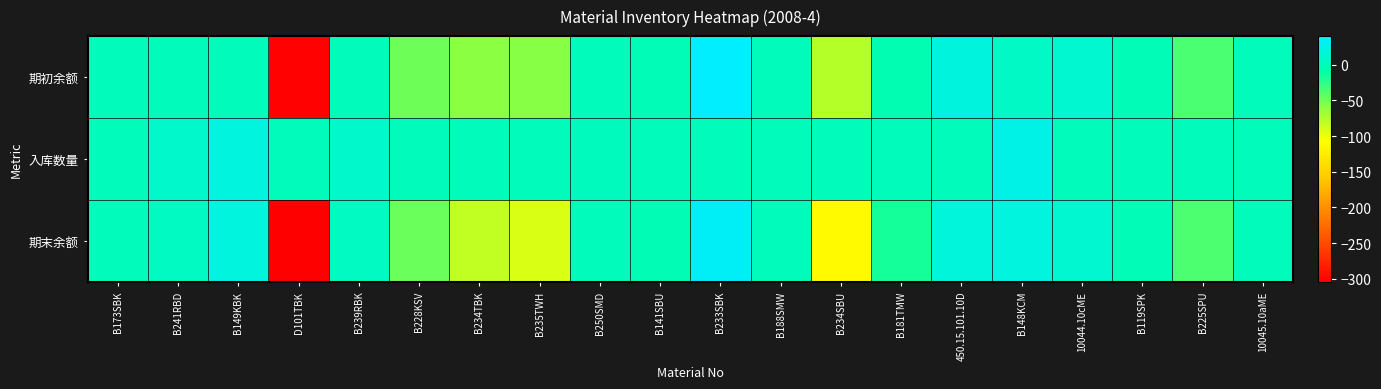

At which category is the sum across all series the highest?

B233SBK